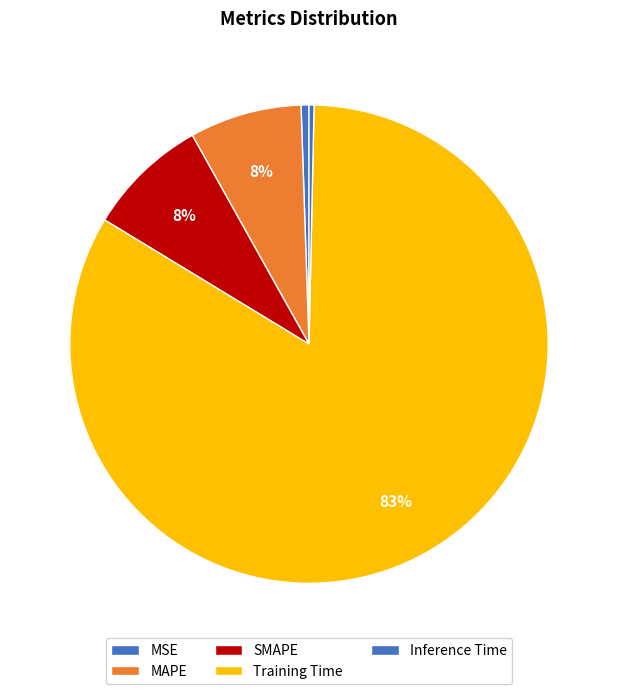

What percentage is NOT represented by SMAPE?

91.8%